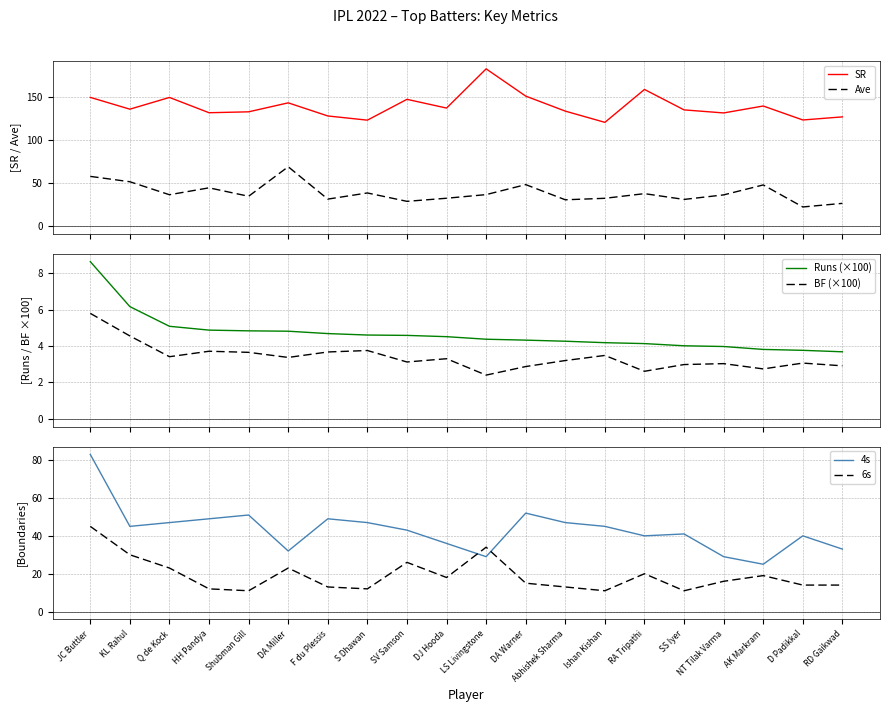

How many lines are shown in the chart?

6